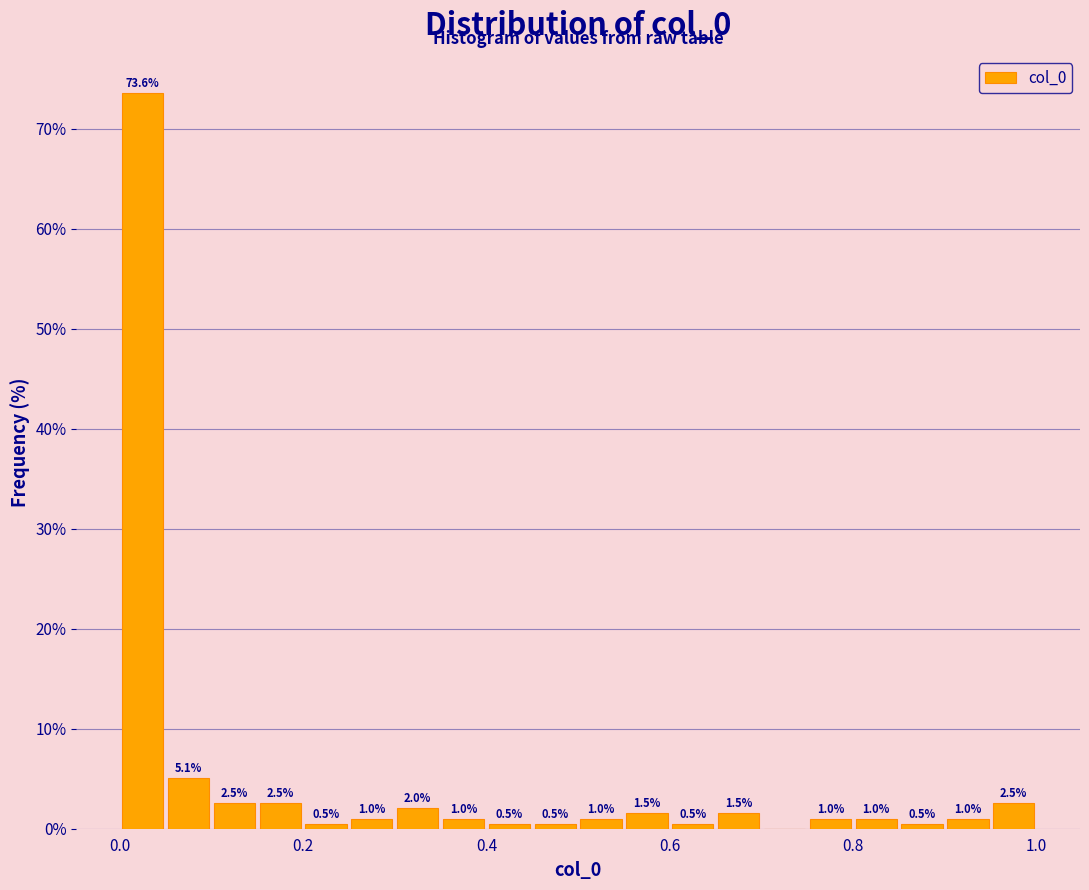

Around what value on the x-axis is the tallest bar? Give the approximate position of its centre, as read against the axis.

0.02